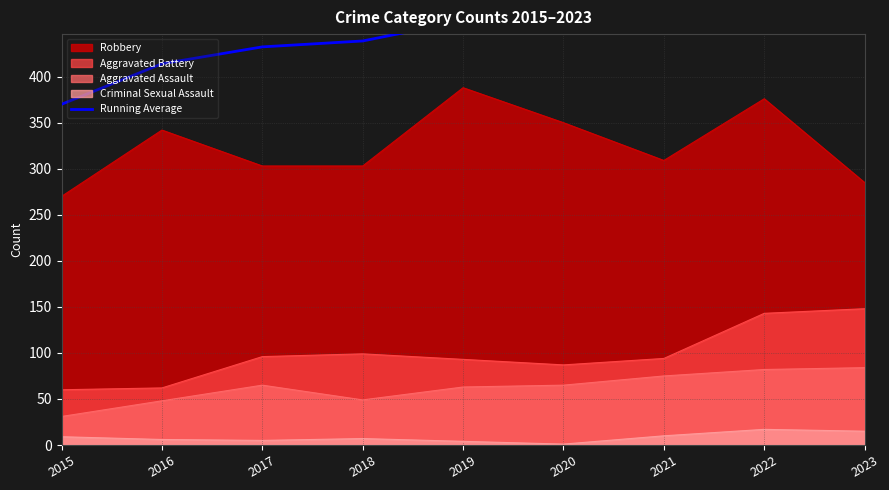

What is the average value?

448.5